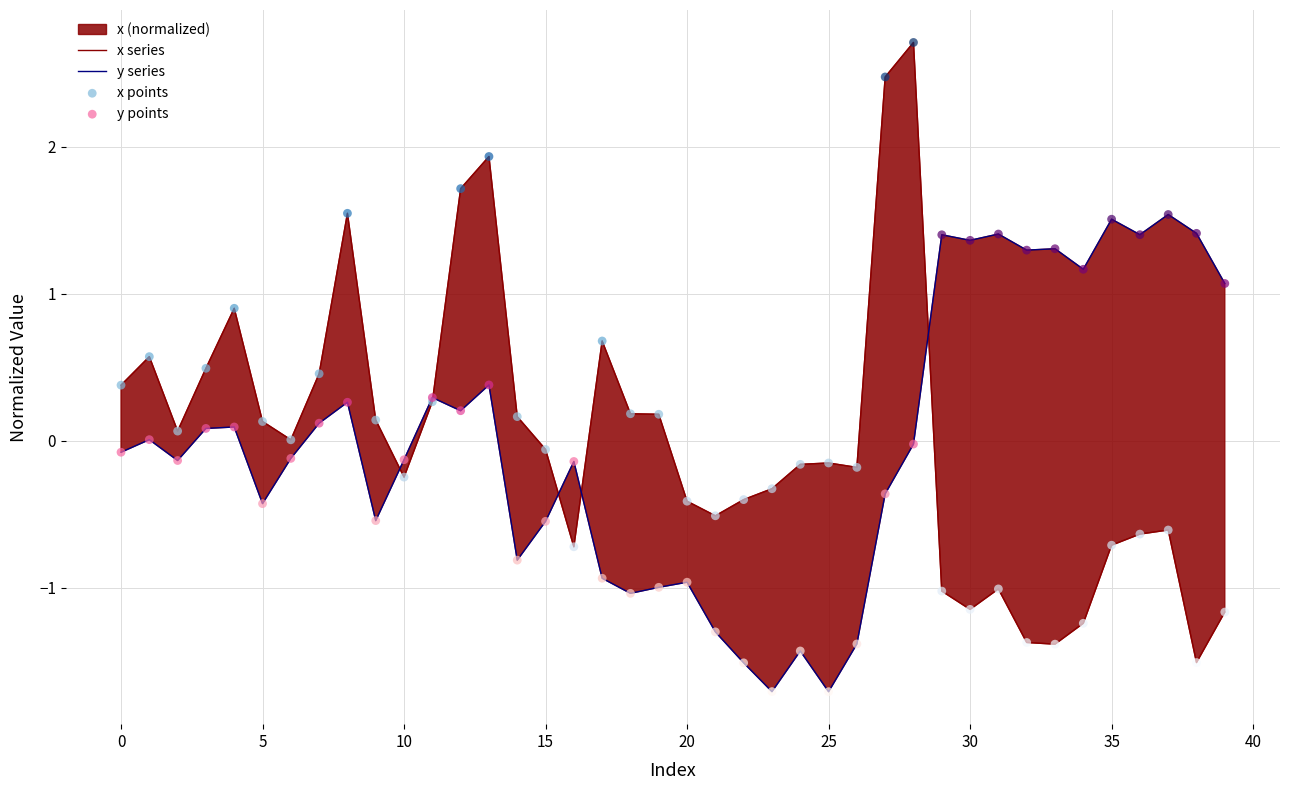

What are all the series names shown in the legend?

x series, y series, x points, y points